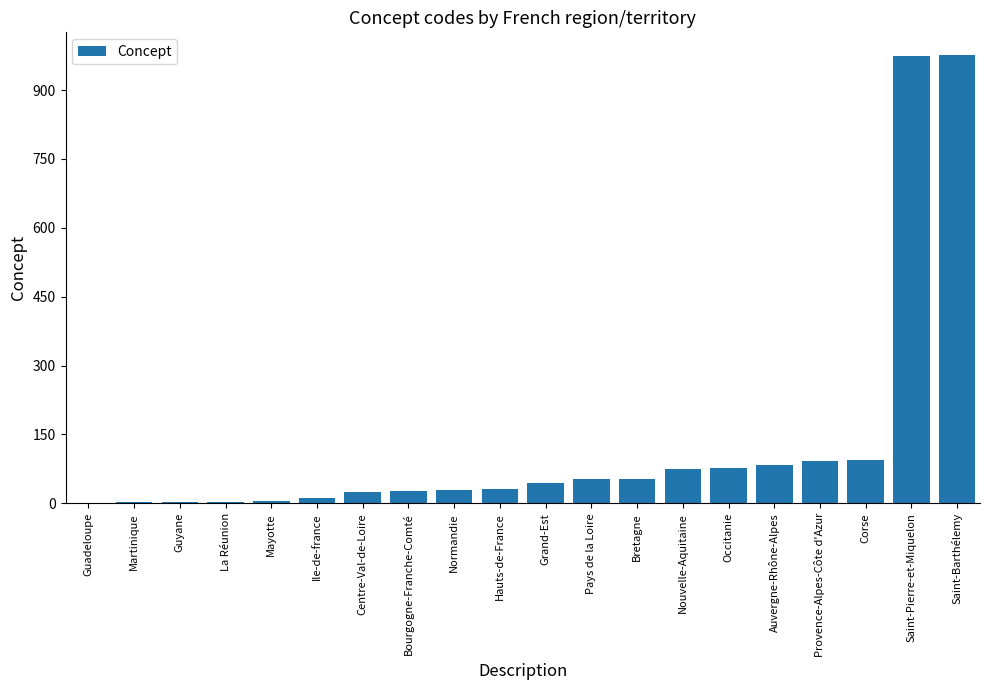

Read the value at Occitanie, to the nearest 10.

80